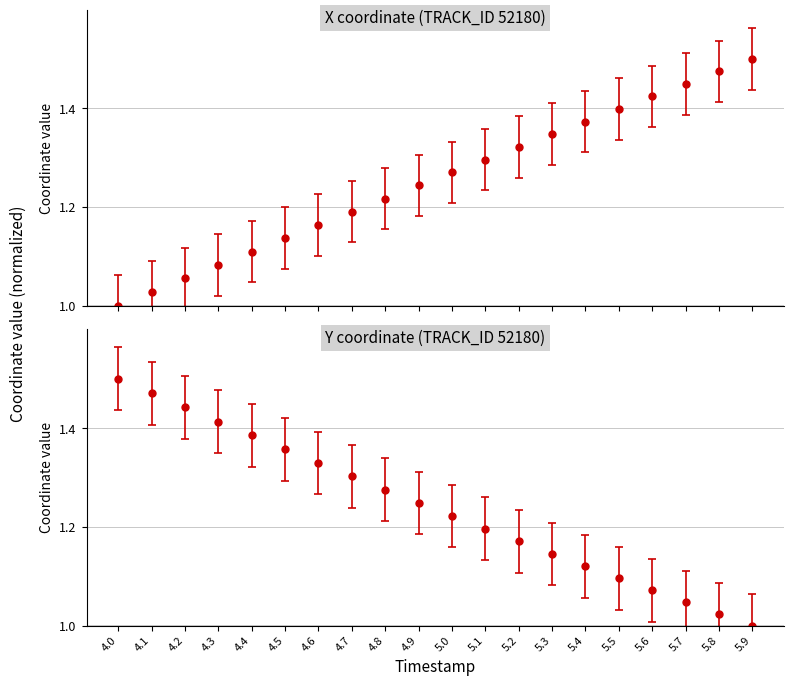

What is the value of the X point at the 20th from the left?

1.5